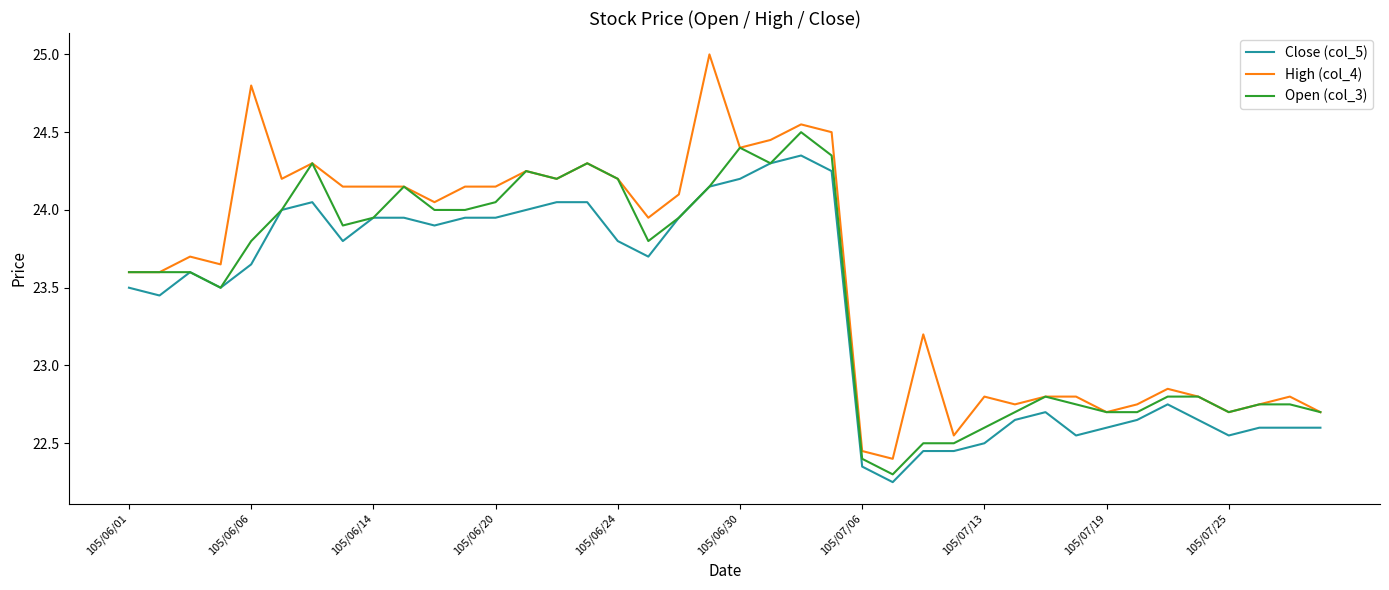

Which series has the largest range (max minus min)?

High (col_4)